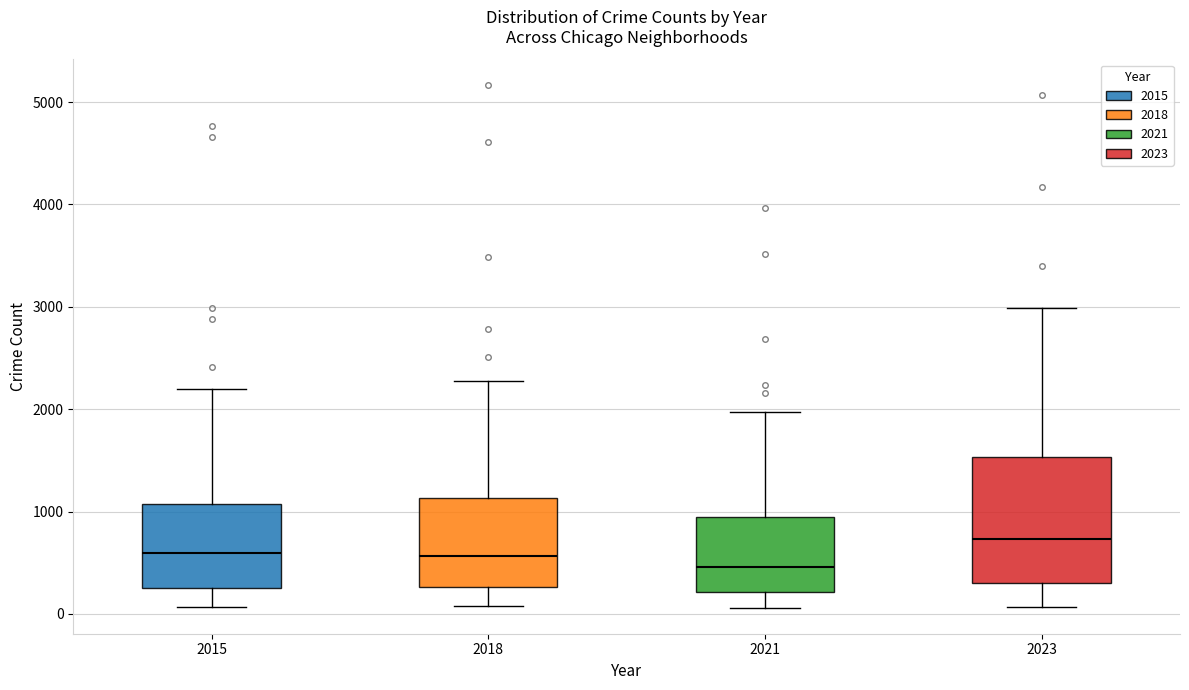

Reading left to right, read every box against the y-axis: the position of its median line, the range the box covers, and the ends of its whiskers. The values are not printed on the chart, so give them approximately, as read against the axis.

2015: median 600, box 300 to 1100, whiskers 100 to 2200
2018: median 600, box 300 to 1100, whiskers 100 to 2300
2021: median 500, box 200 to 900, whiskers 100 to 2000
2023: median 700, box 300 to 1500, whiskers 100 to 3000